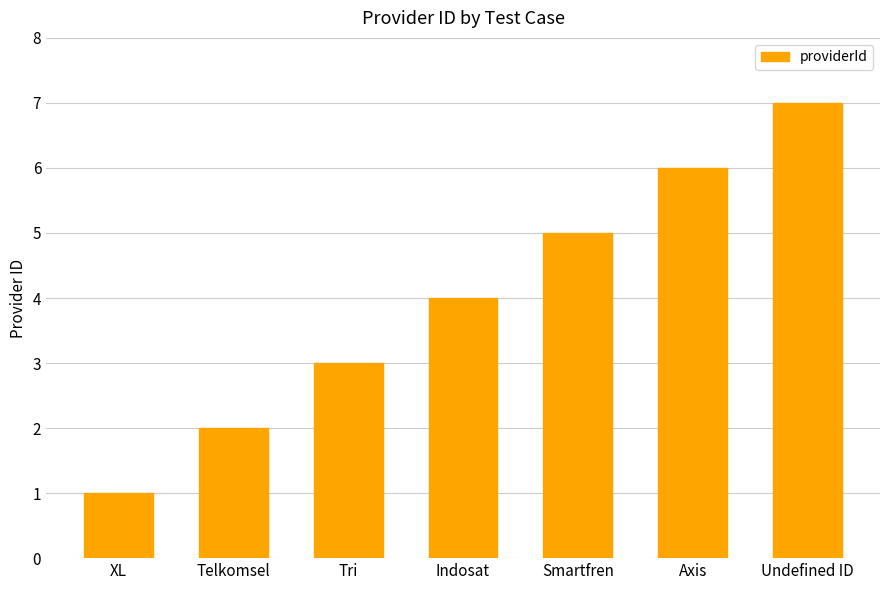

What is the difference between the maximum and minimum values?

6